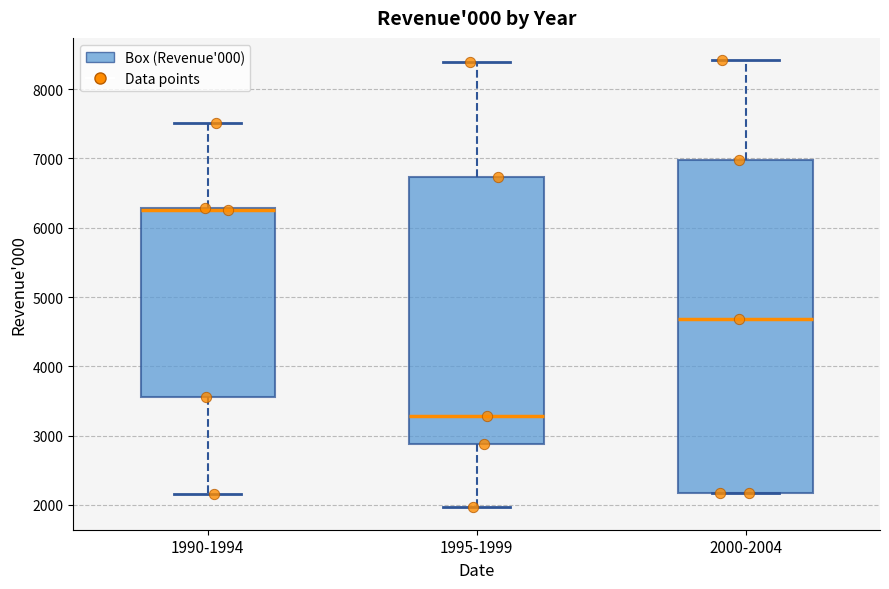

Which box is the tallest, from its lower edge to its upper edge?

2000-2004